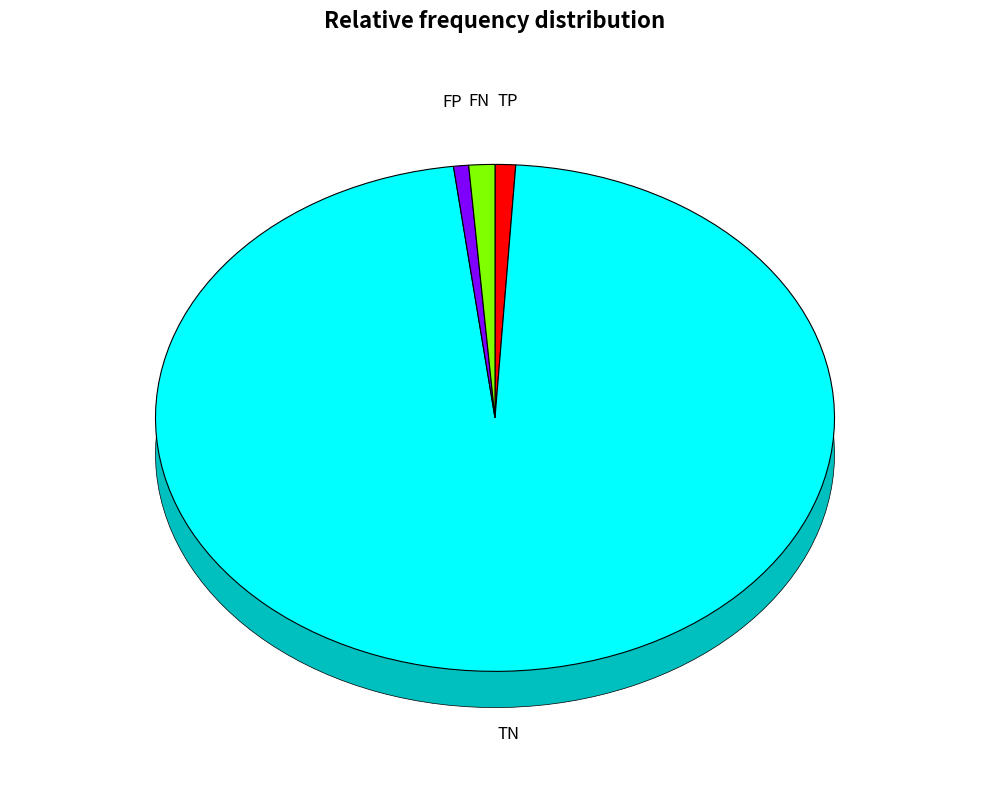

Is TN the majority of the pie?

Yes